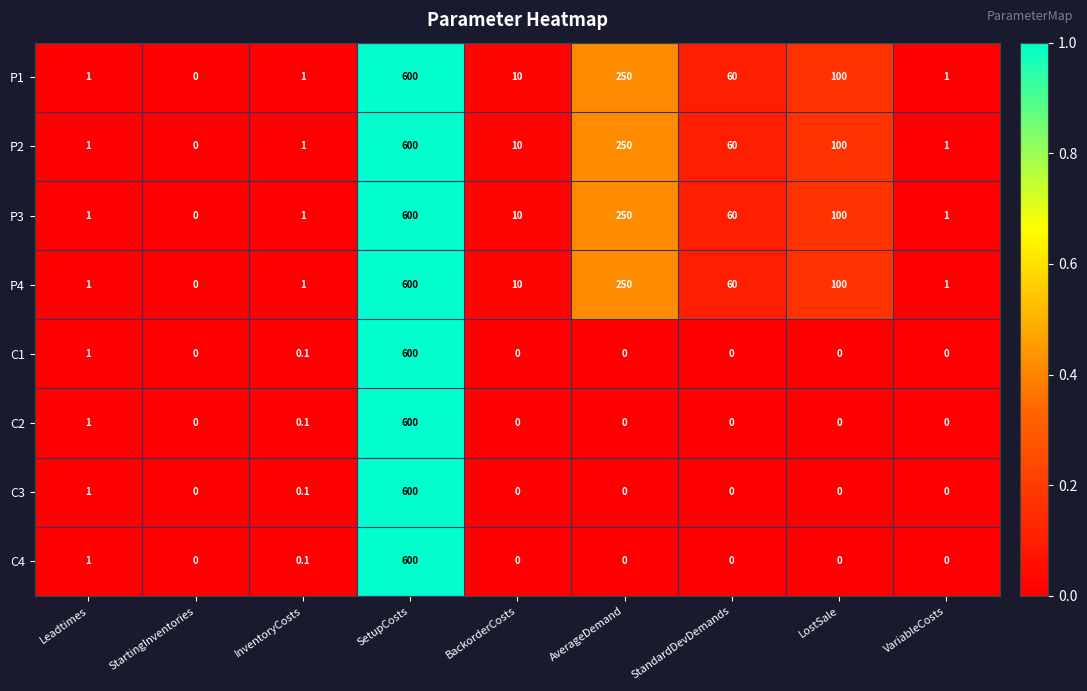

What is the highest value of the P4 series?

600.0